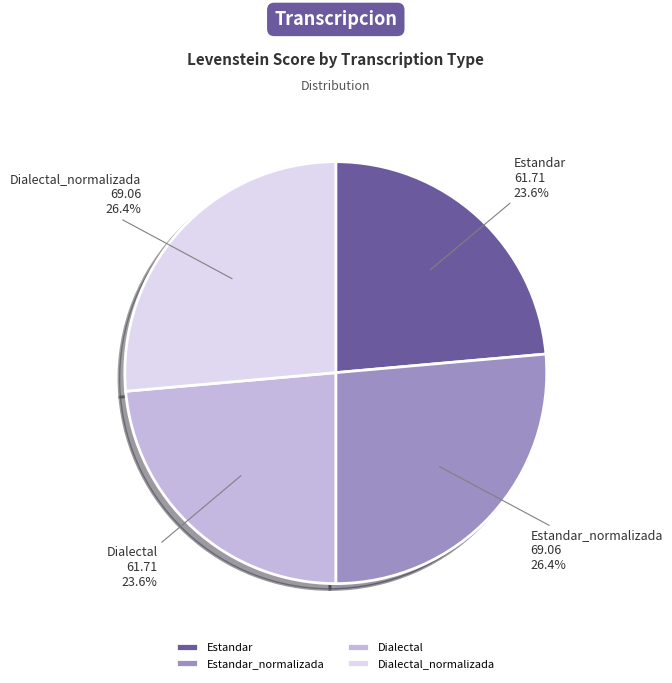

What percentage is NOT represented by Estandar?

76.4%